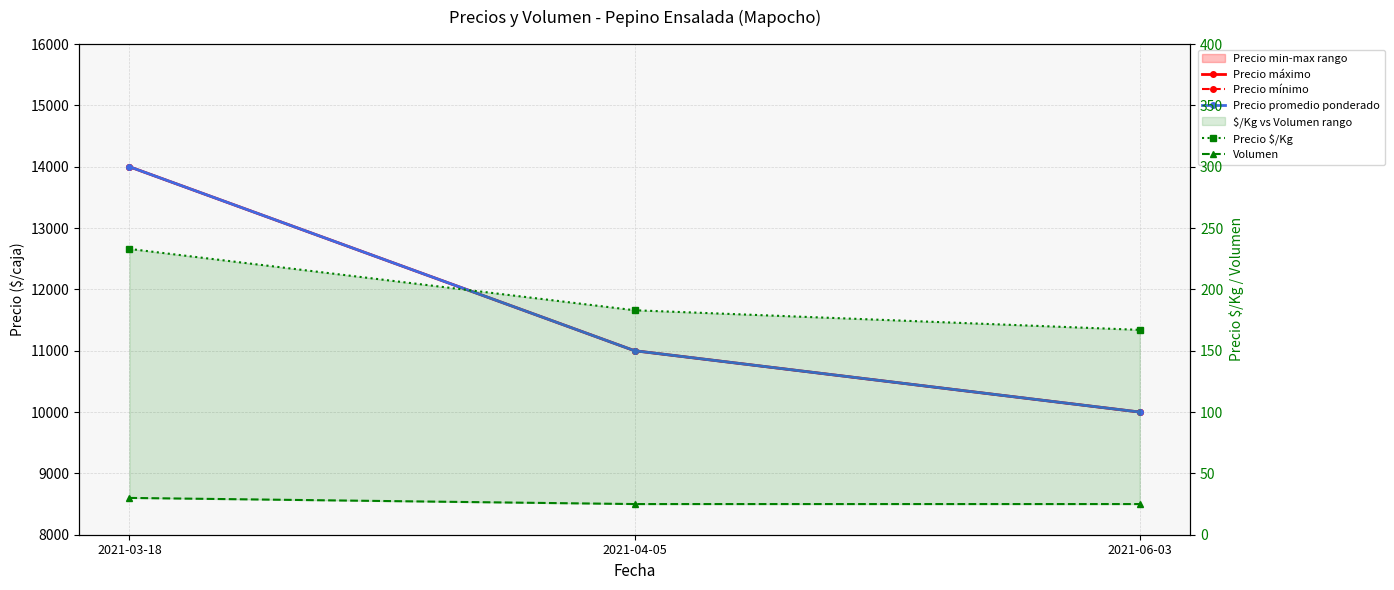

Which category has the lowest value across all series?

2021-04-05